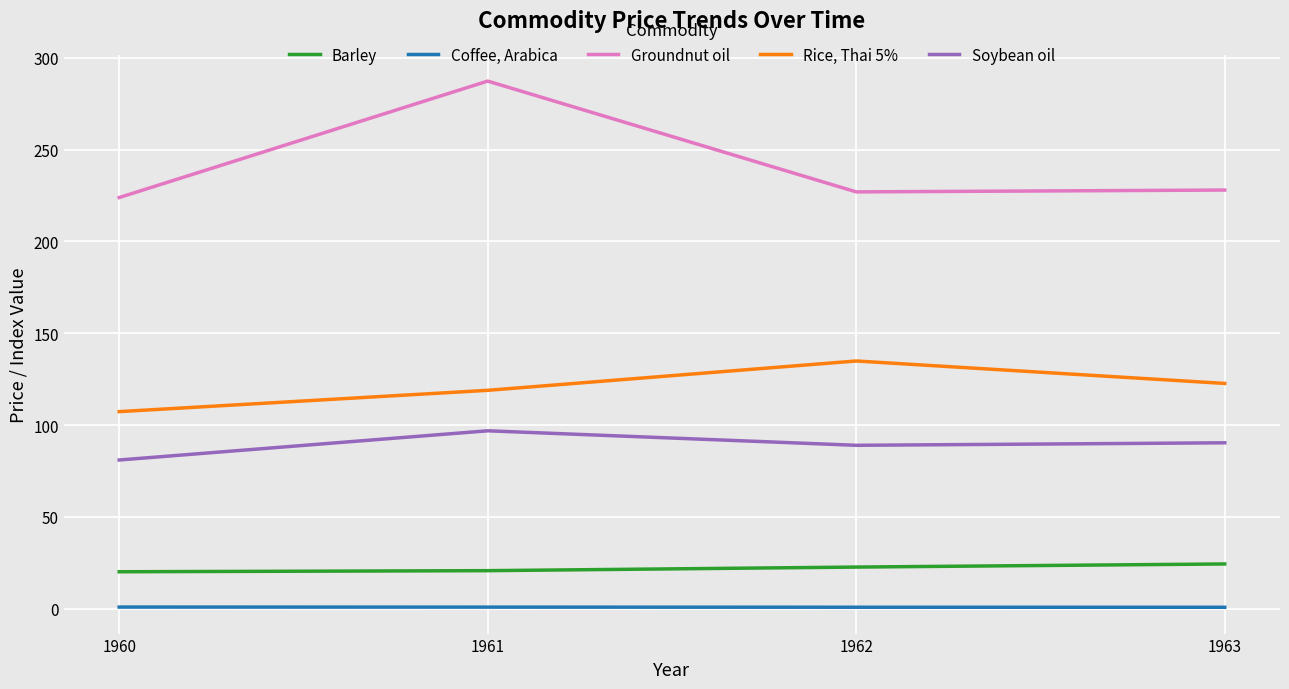

Between 1961 and 1962, which series saw the biggest shift?

Groundnut oil